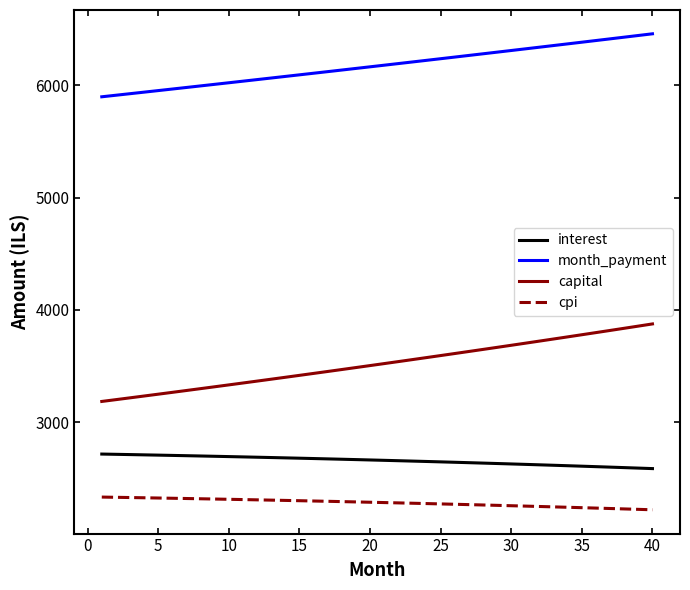

What is the difference between the maximum and minimum values in the interest series?

129.5